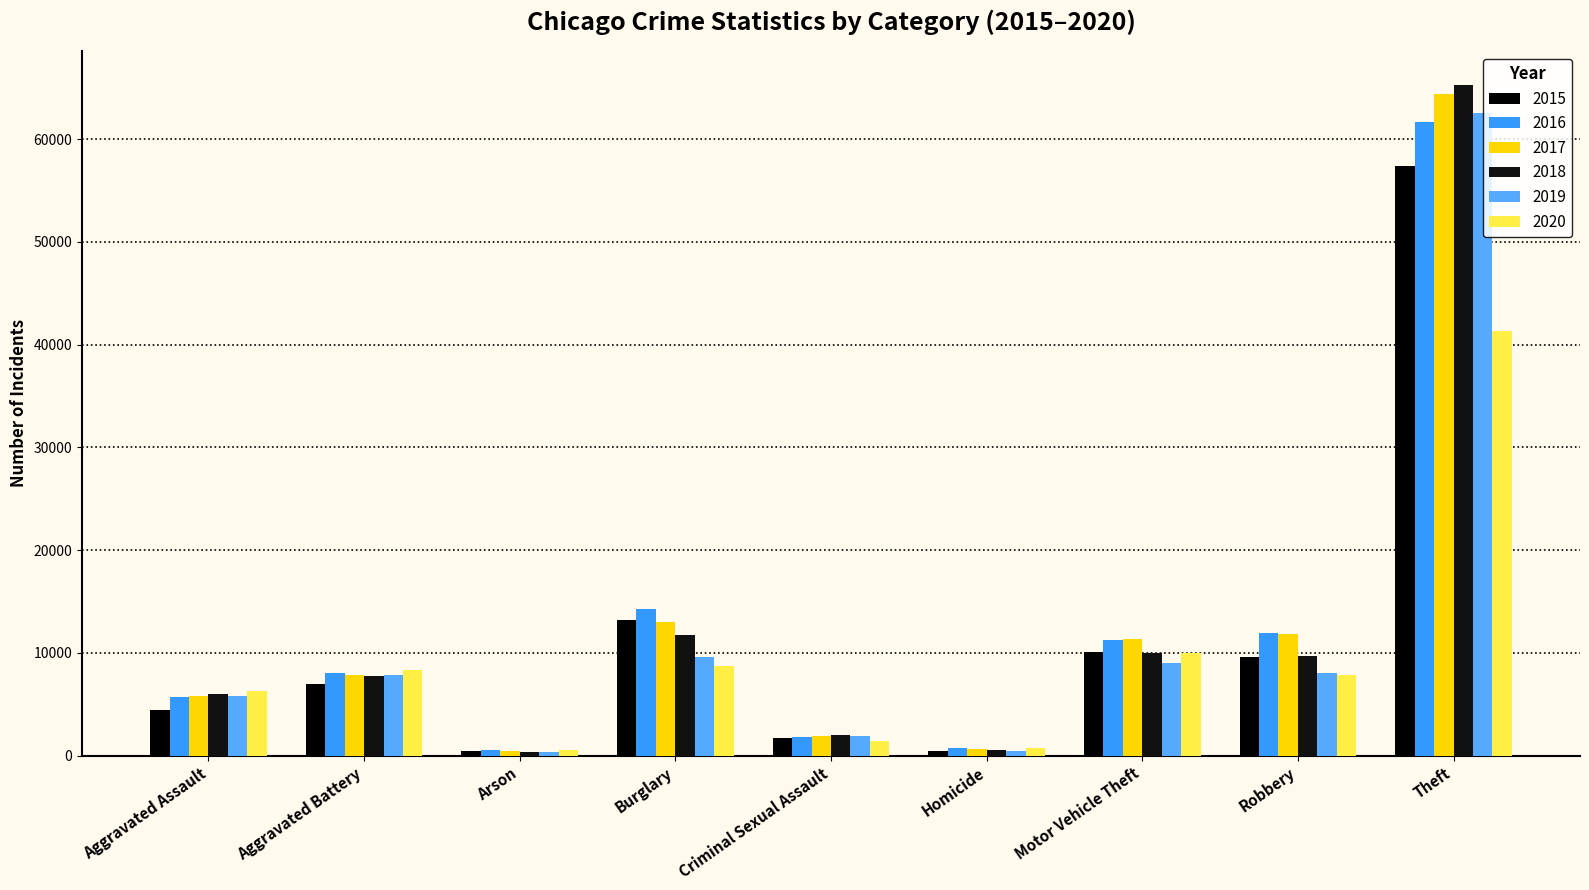

The value of 2019 at Arson is 567. True or false?

False